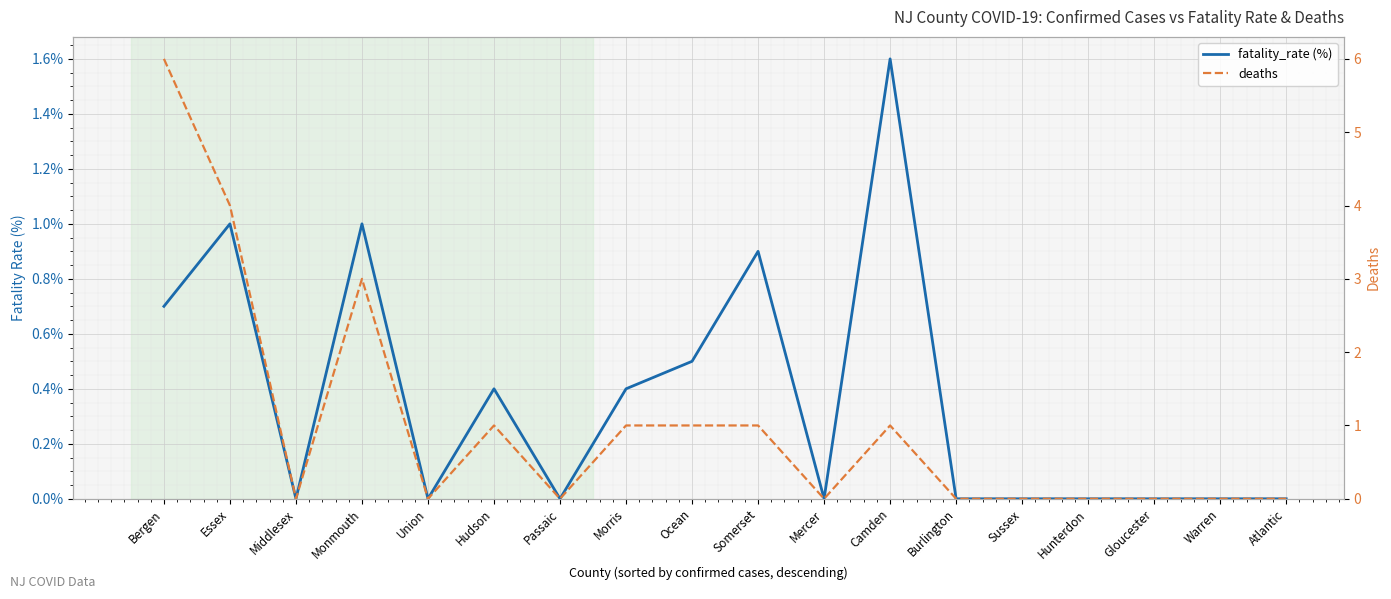

True or false: fatality_rate (%) and deaths cross at least once.

False